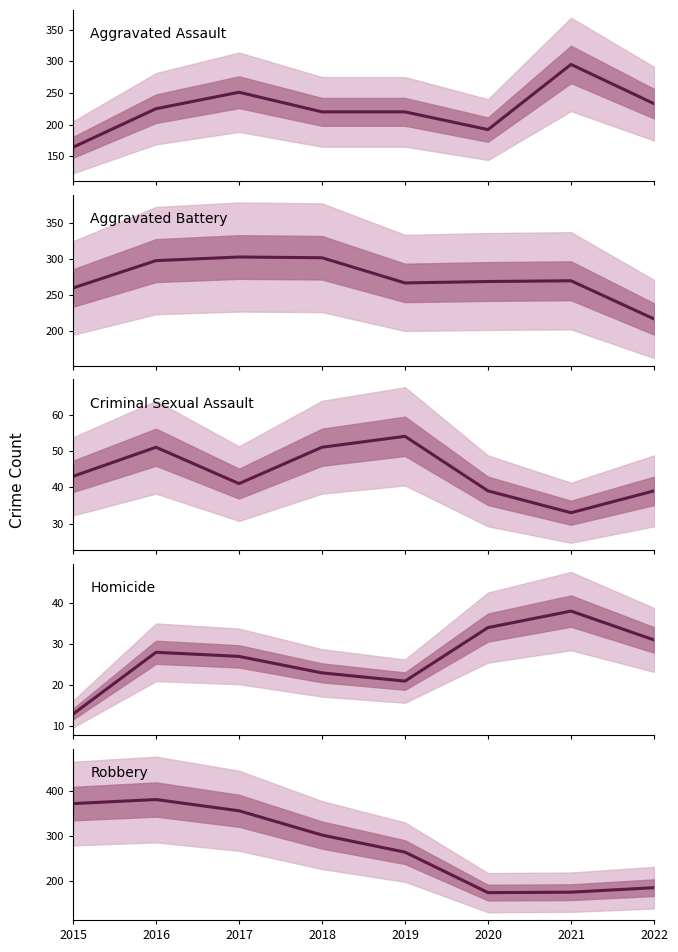

In Aggravated Battery, how many points are lower than both neighbors (excluding endpoints)?

1